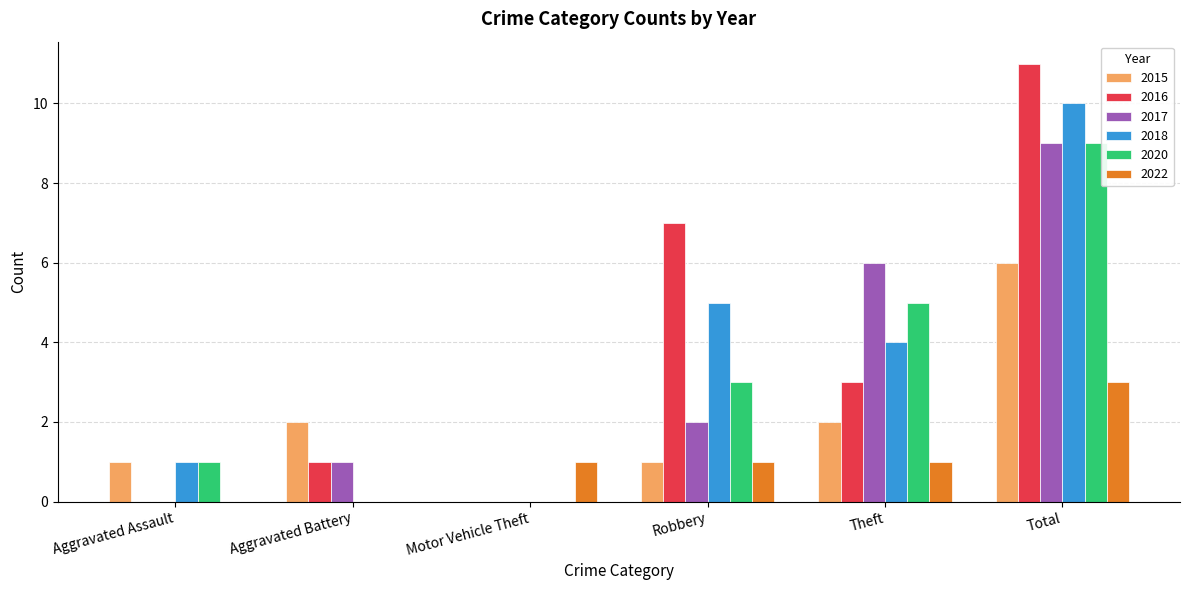

Between Robbery and Total, which series saw the biggest shift?

2017